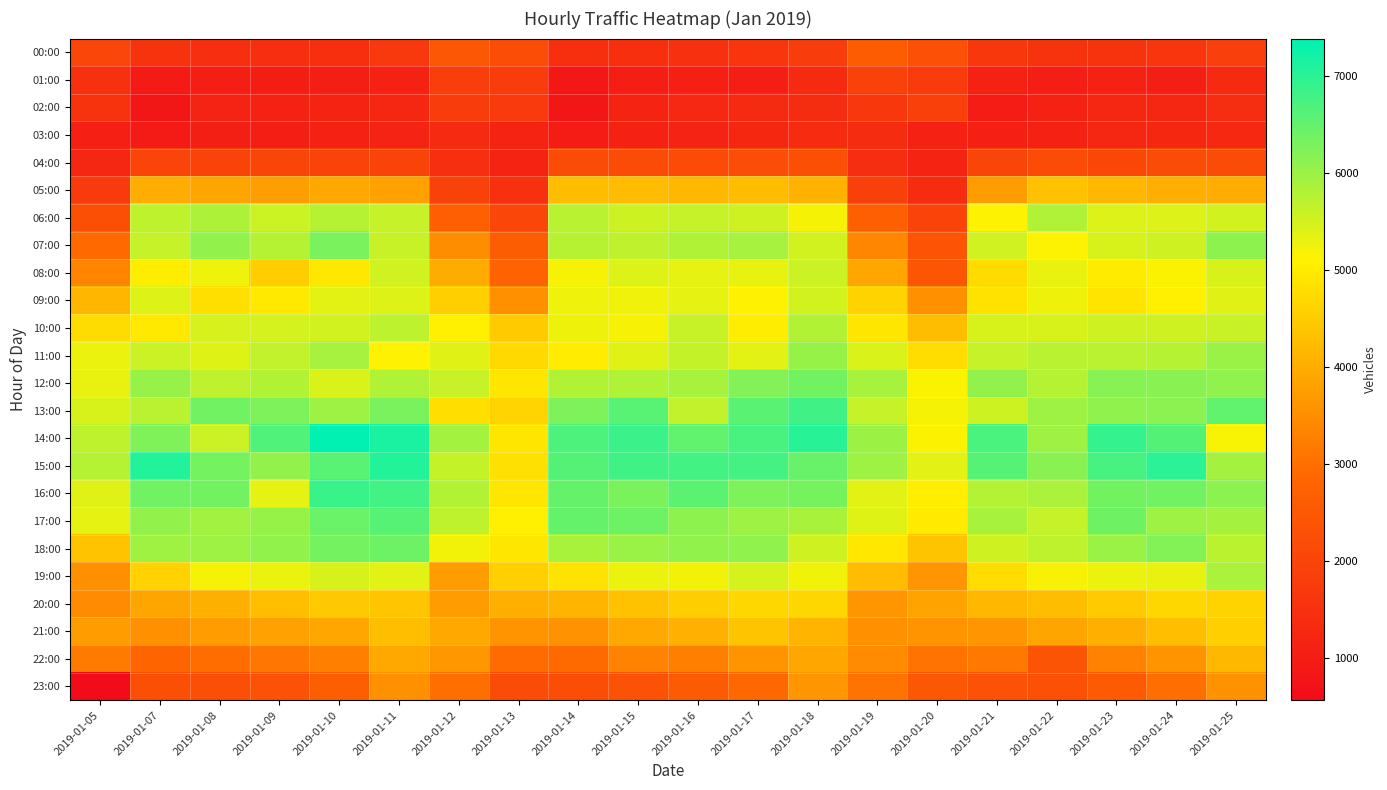

Which series has the largest total across all categories?

15:00